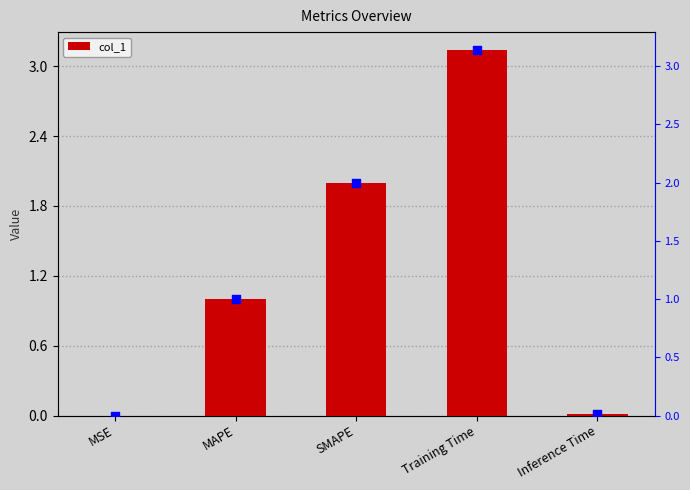

What is the total value across all series at Training Time?

6.3